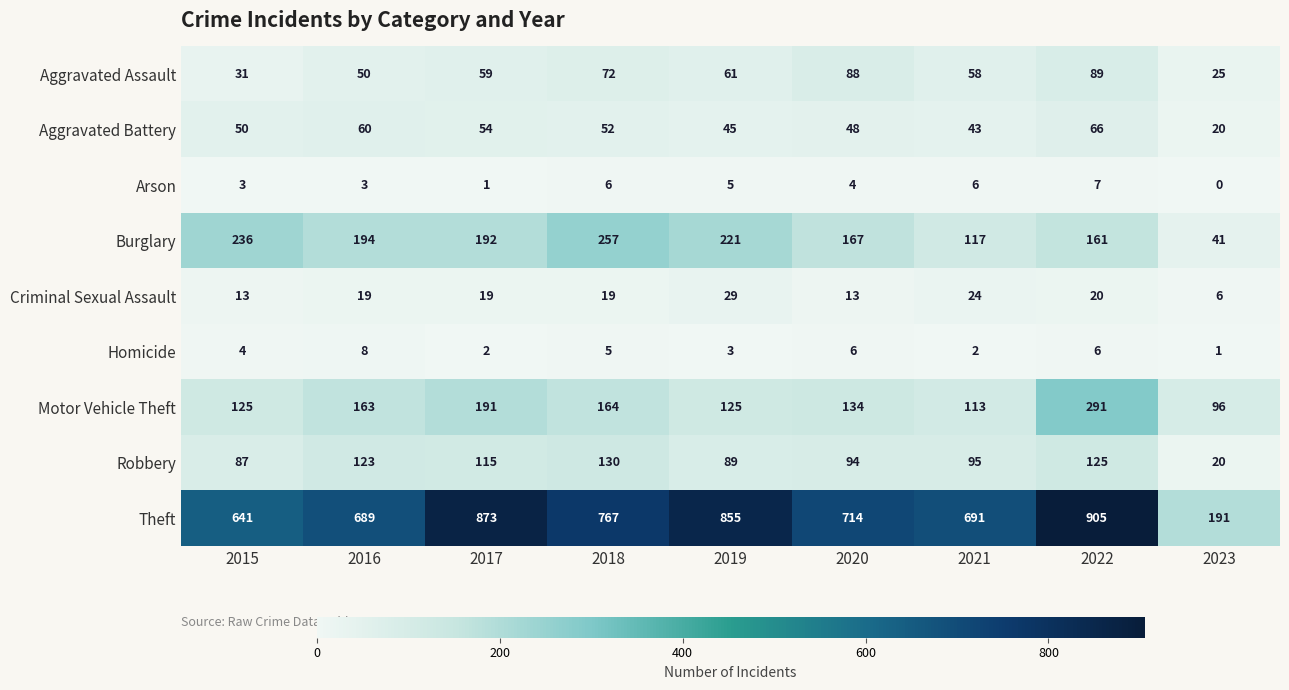

What is the greatest value displayed?

905